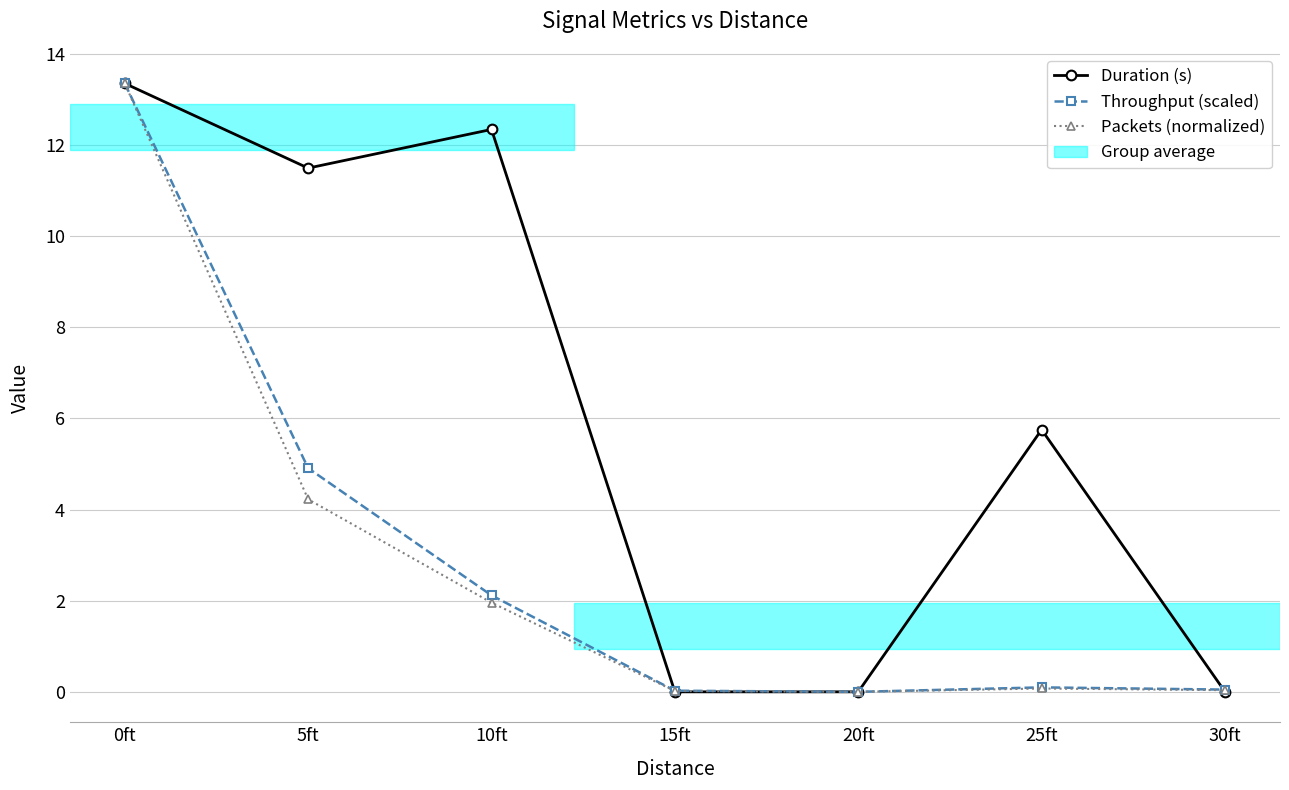

Which category has the highest value across all series?

0ft